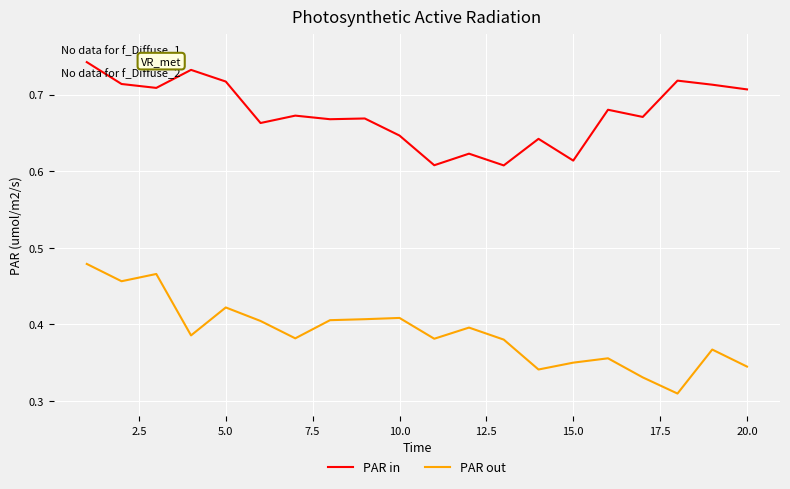

Which series has the largest total across all categories?

PAR in